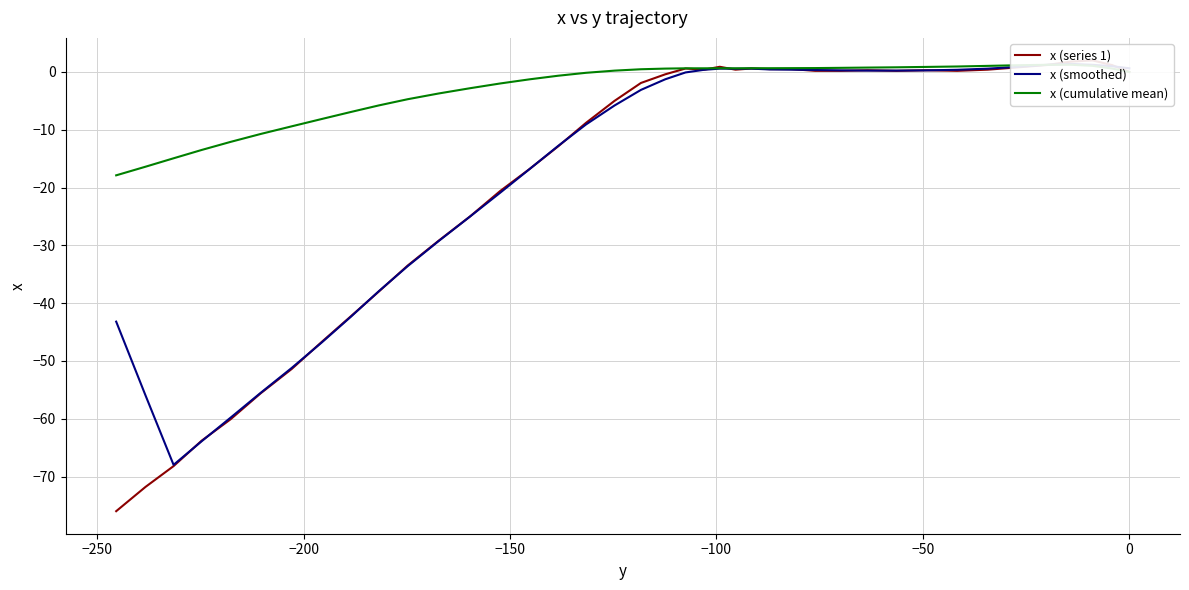

True or false: x (cumulative mean) has more than 0 points higher than both neighbors.

True